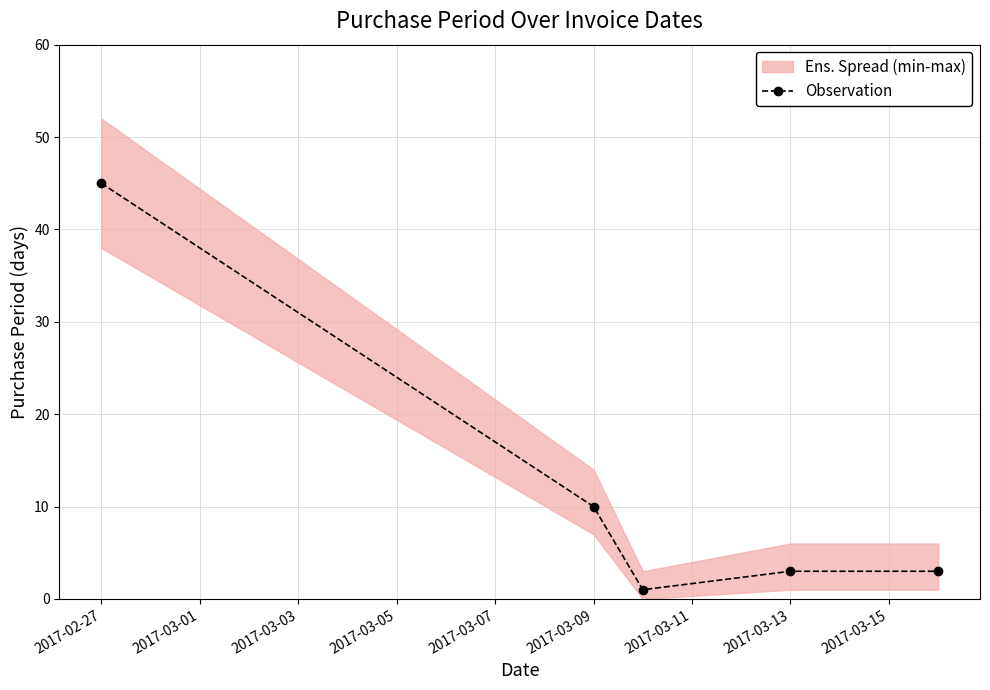

The Observation series shows 45 at 2017-02-27. True or false?

True